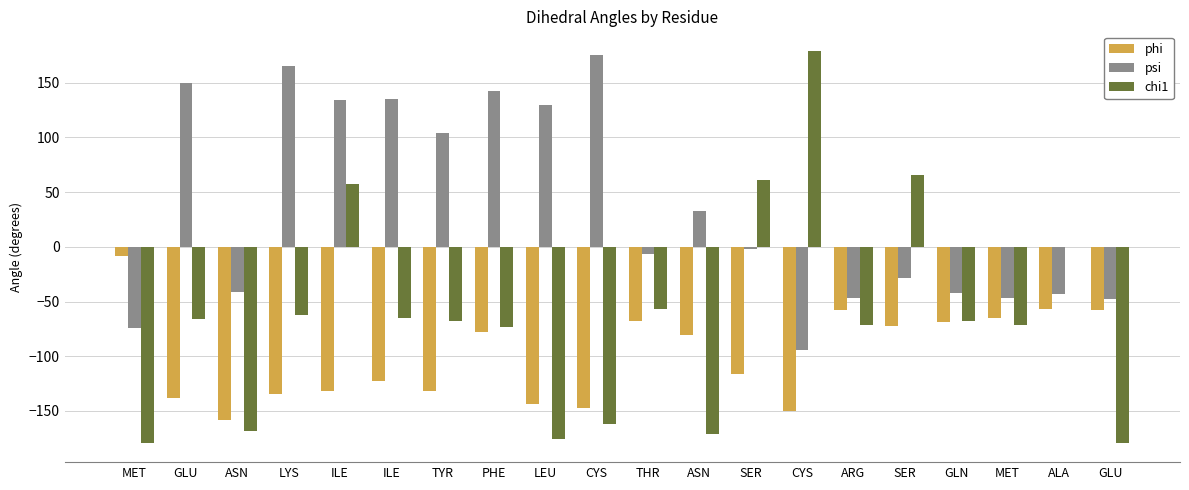

Is it true that phi equals -55.2 at LYS?

False